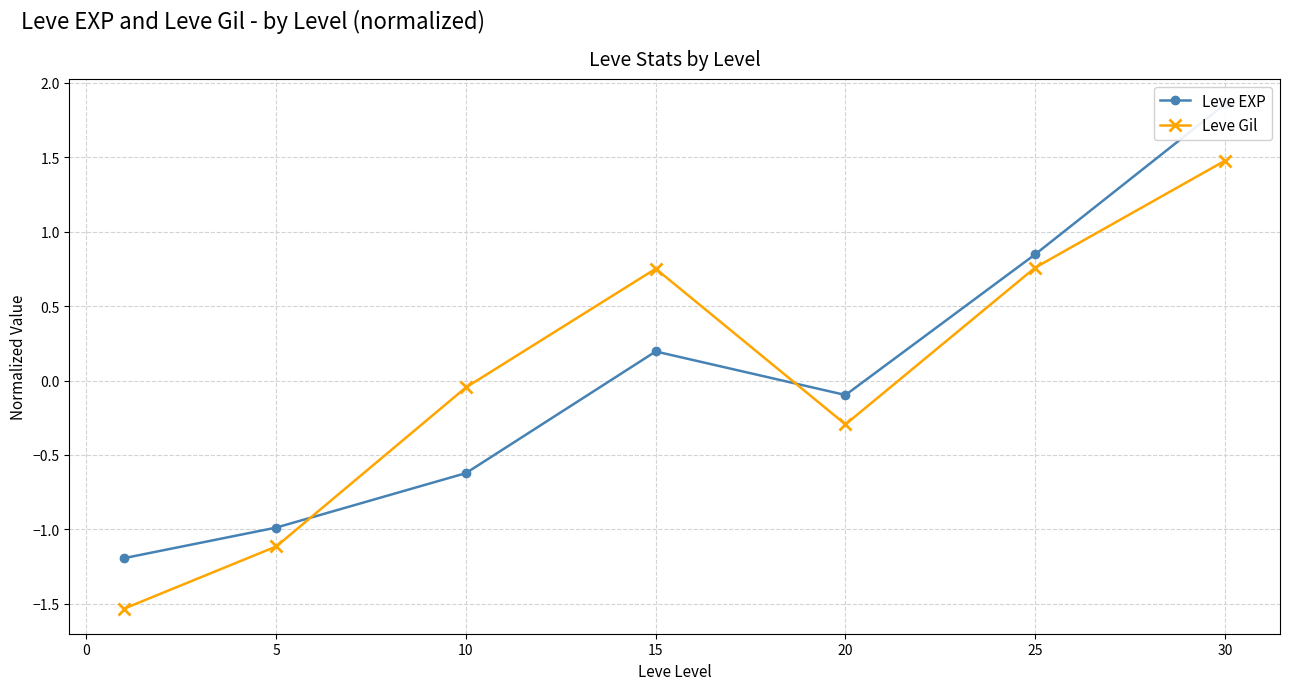

True or false: Leve Gil has a value of 1.3 at 25.

False